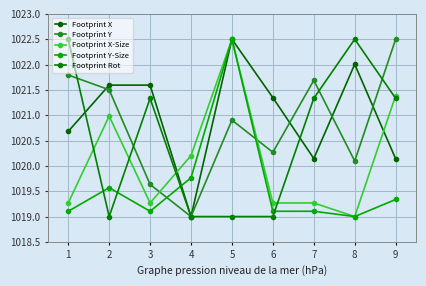

At 8, list the series in order from smallest to largest.

Footprint X-Size, Footprint Y-Size, Footprint Y, Footprint X, Footprint Rot